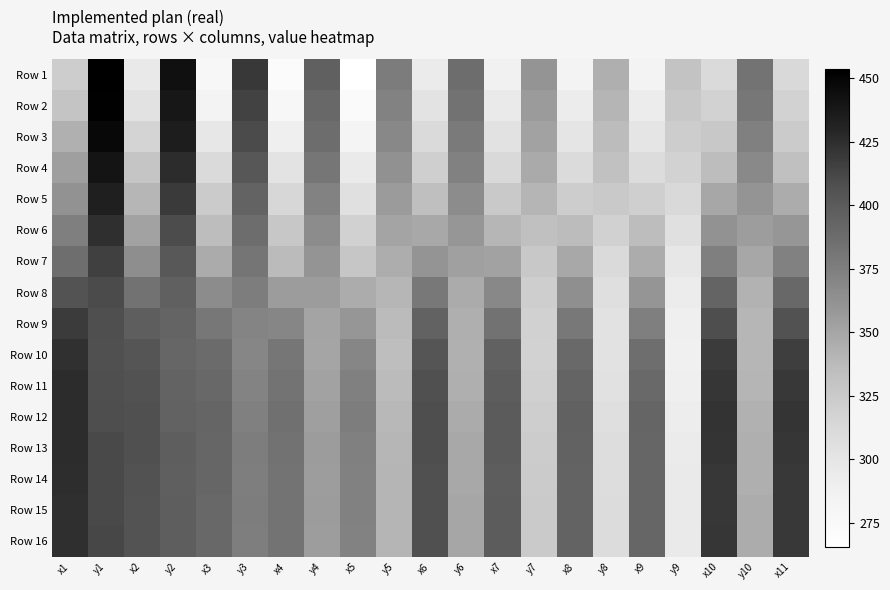

How many distinct data groups are displayed?

16